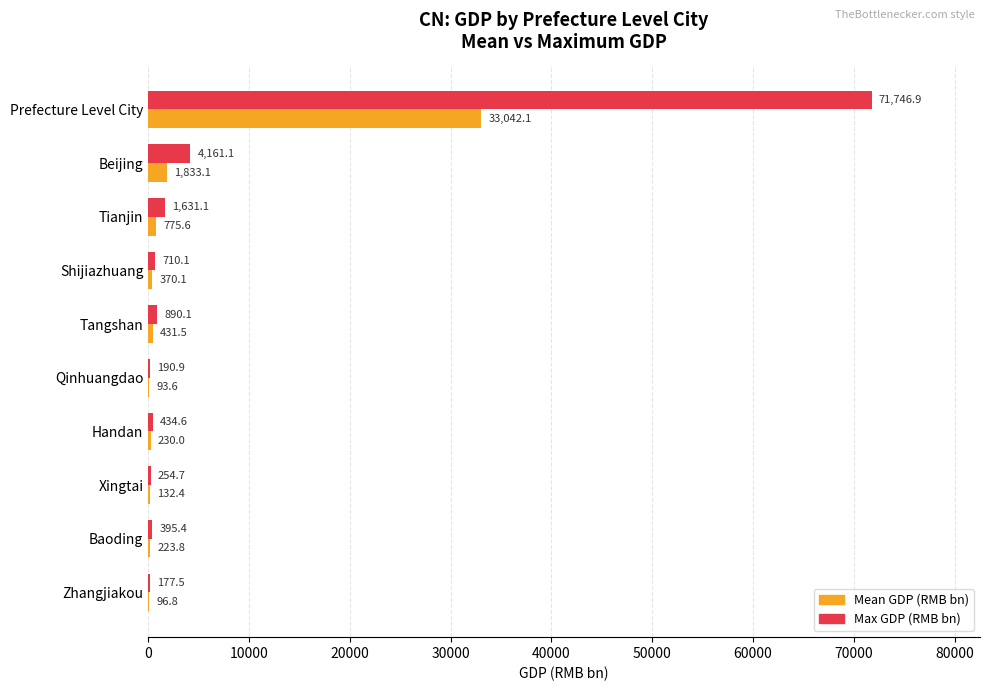

How many values in the Mean GDP (RMB bn) series exceed 370?

5